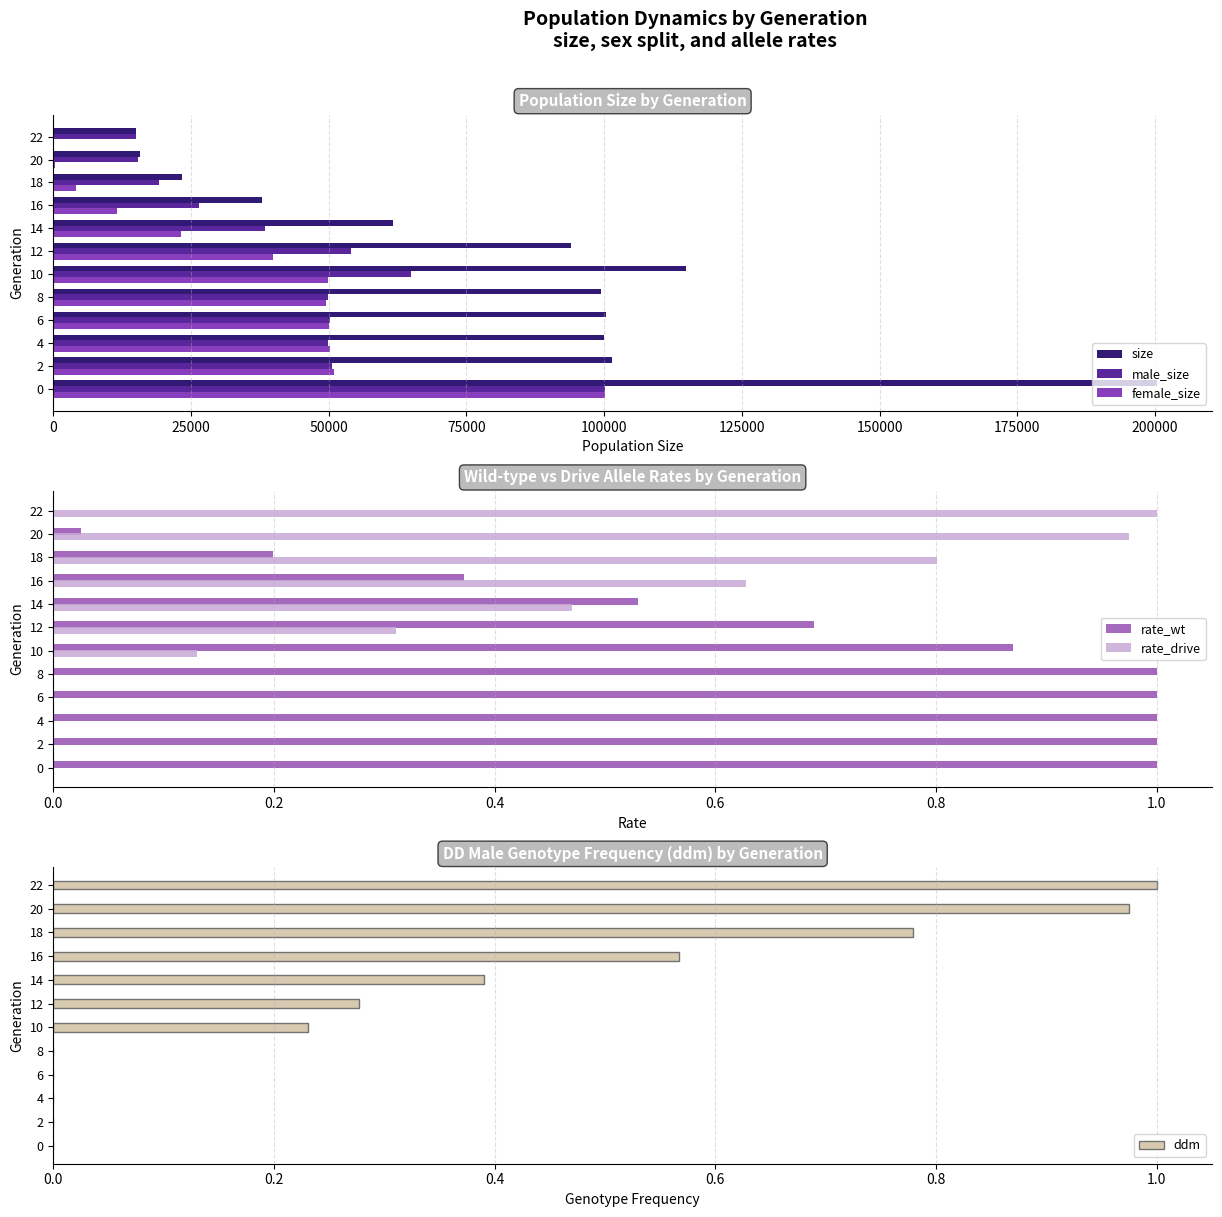

The value of male_size at 14 is 38412. True or false?

True